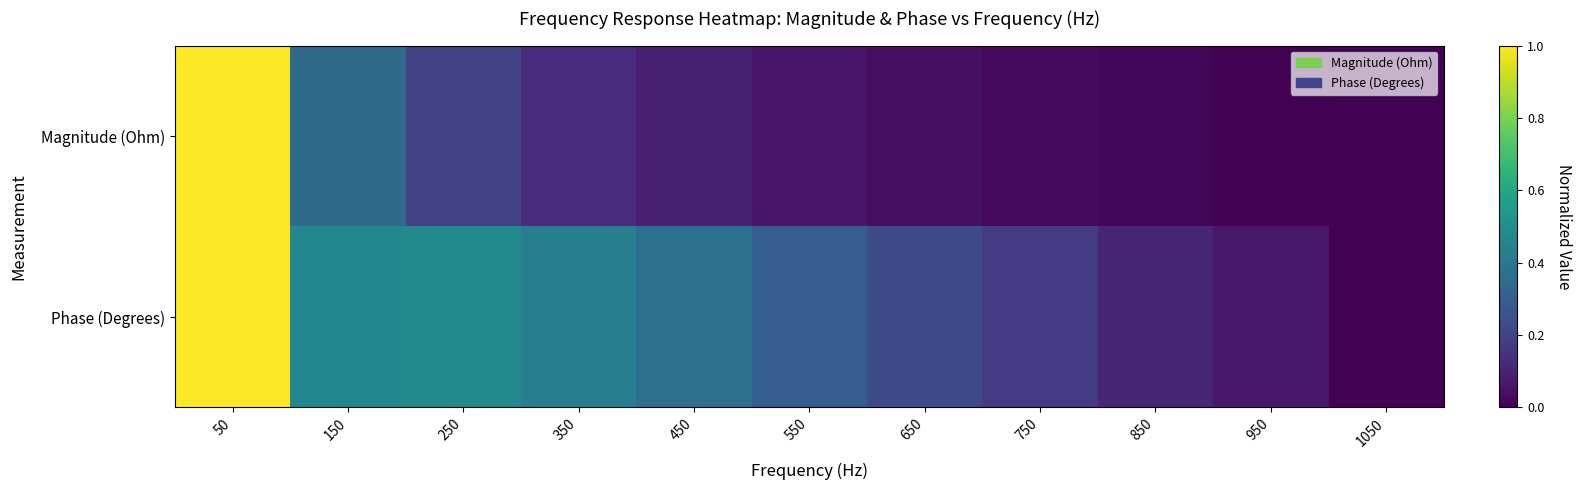

Which series has the largest total across all categories?

Phase (Degrees)